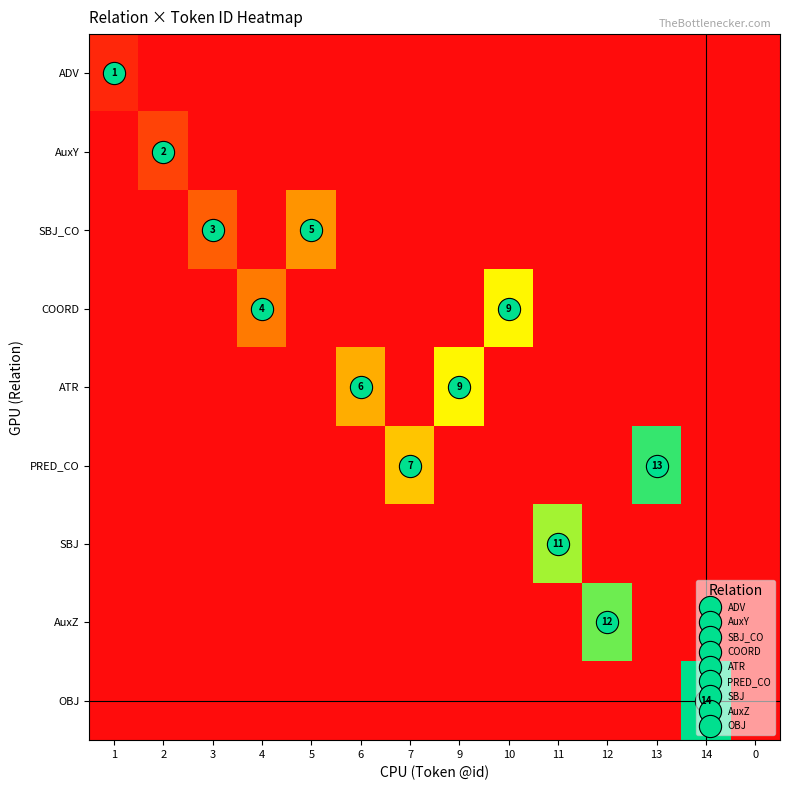

What is the greatest value displayed?

14